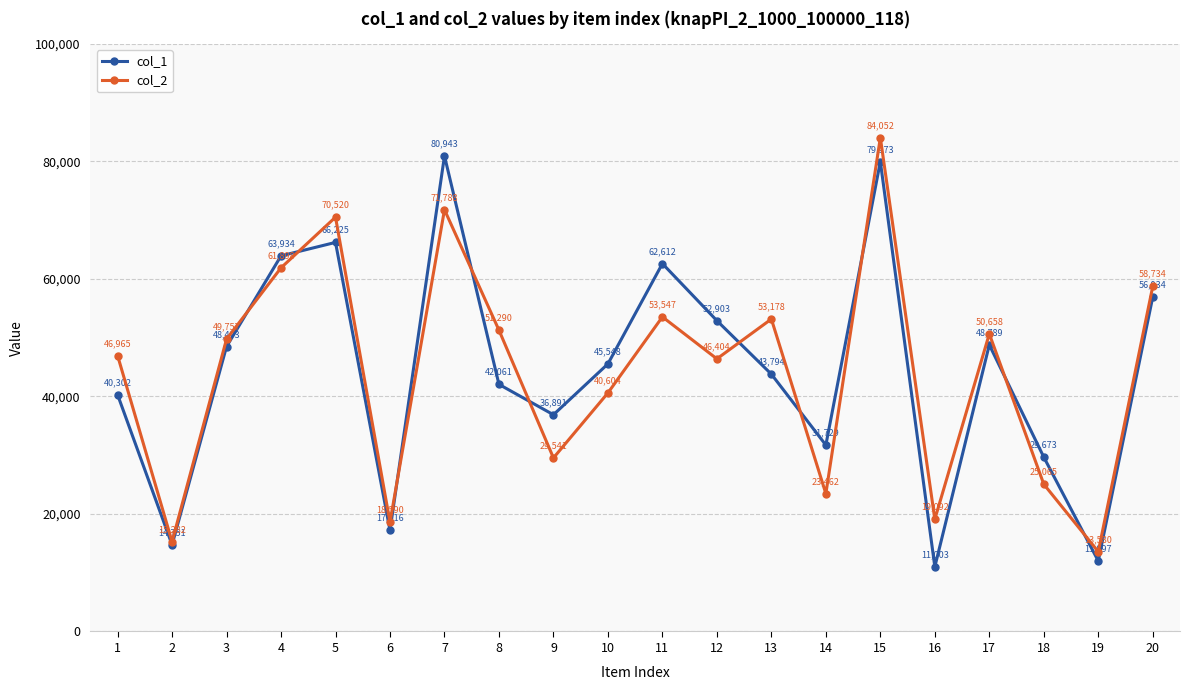

At which category does col_2 reach its first local peak?

5